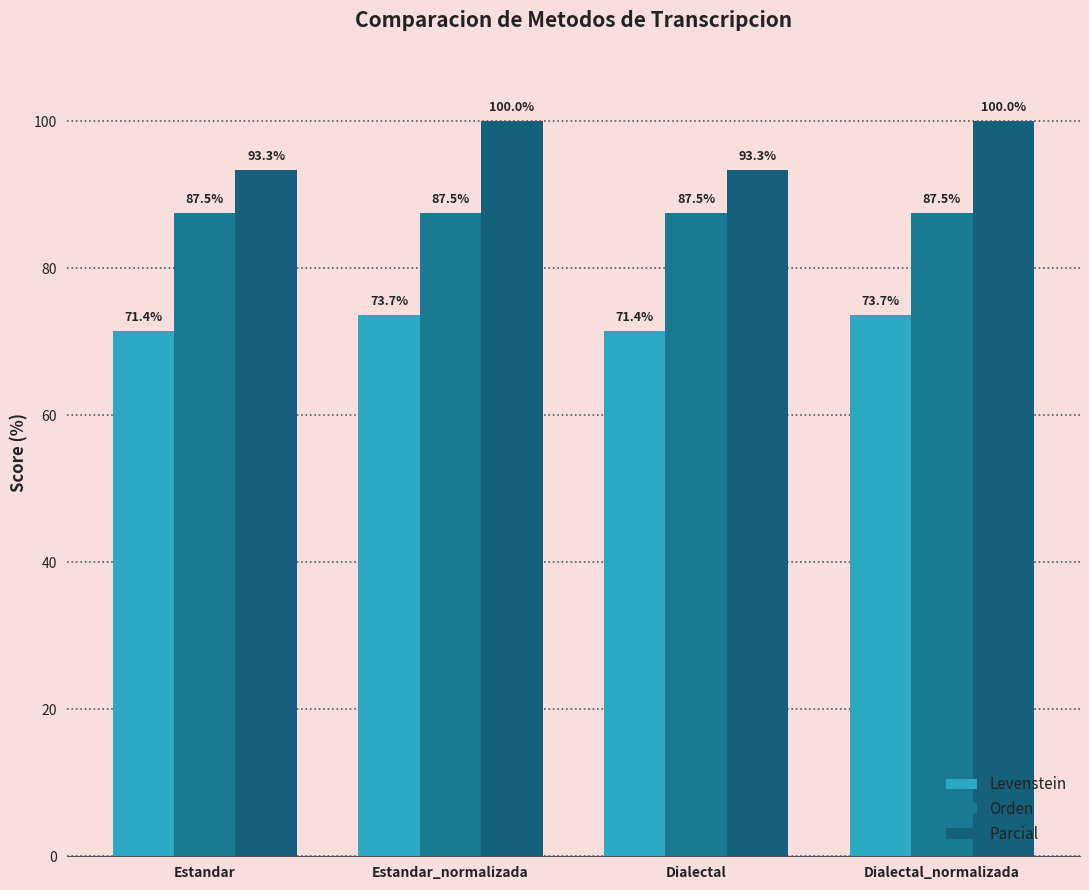

Rank the series by their maximum value, from lowest to highest.

Levenstein, Orden, Parcial